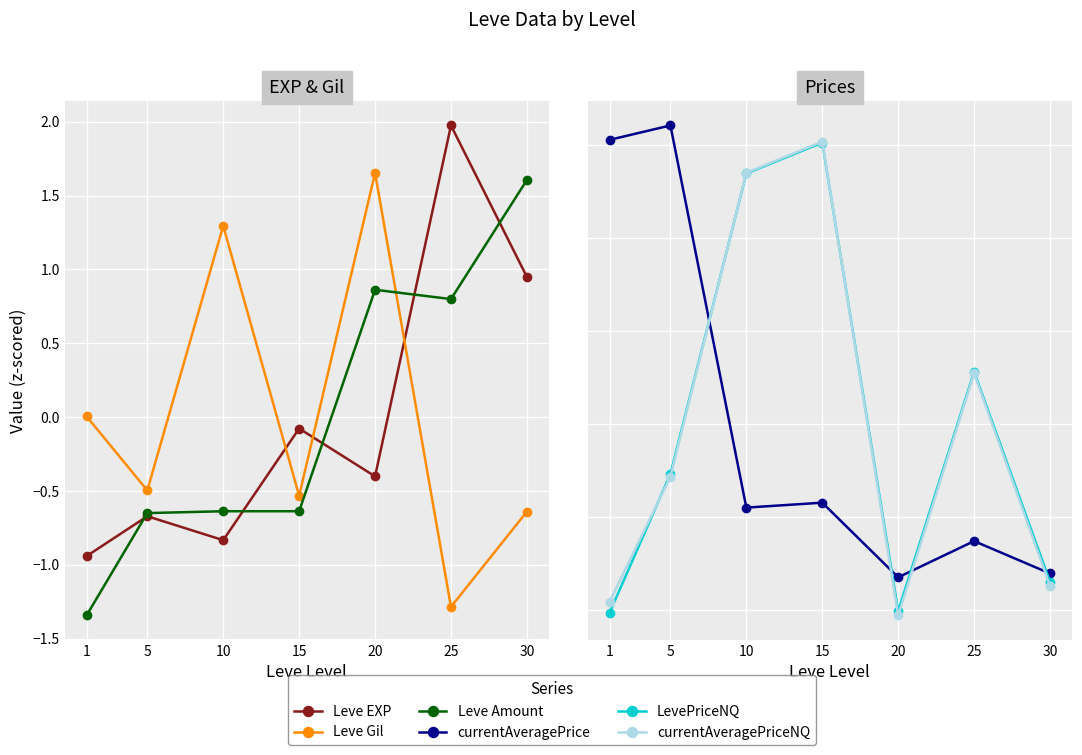

What are all the series names shown in the legend?

Leve EXP, Leve Gil, Leve Amount, currentAveragePrice, LevePriceNQ, currentAveragePriceNQ